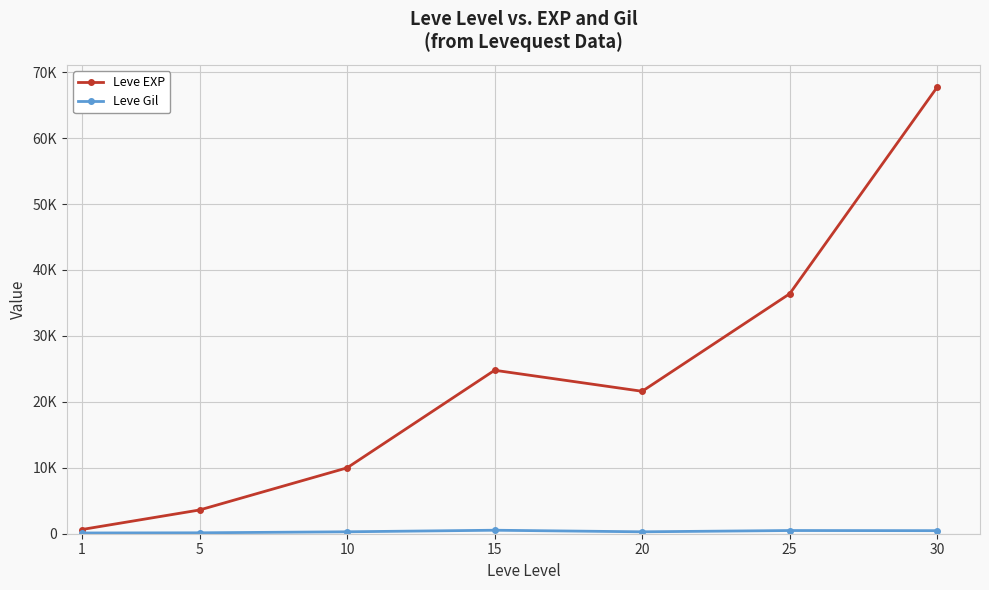

True or false: Leve EXP and Leve Gil intersect in this chart.

False